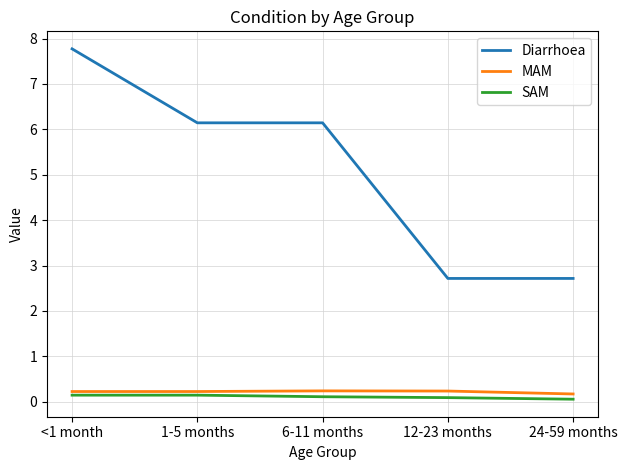

The value of Diarrhoea at 12-23 months is 2.7. True or false?

True